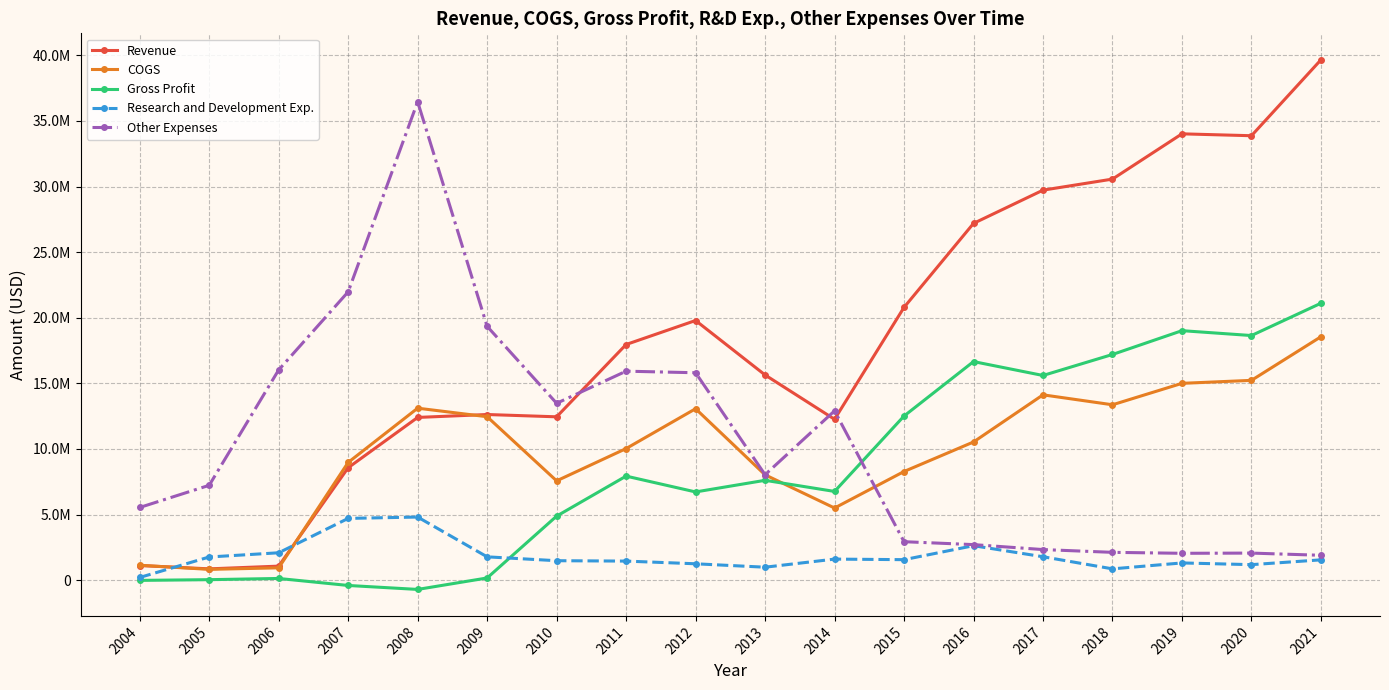

Reading left to right, extract all data points from this chart.

Revenue: 2004=1117520	2005=861868	2006=1070141	2007=8570540	2008=12403677	2009=12625908	2010=12450971	2011=17961803	2012=19791492	2013=15641062	2014=12262198	2015=20792715	2016=27193807	2017=29727018	2018=30570219	2019=34019152	2020=33875167	2021=39661325
COGS: 2004=1134535	2005=823752	2006=940132	2007=8974174	2008=13108990	2009=12458143	2010=7569775	2011=10030254	2012=13066774	2013=8030168	2014=5499093	2015=8282106	2016=10533229	2017=14125699	2018=13368075	2019=15002161	2020=15229464	2021=18554011
Gross Profit: 2004=-17015	2005=38116	2006=130009	2007=-403634	2008=-705313	2009=167765	2010=4881196	2011=7931549	2012=6724718	2013=7610894	2014=6763105	2015=12510609	2016=16660578	2017=15601319	2018=17202144	2019=19016991	2020=18645703	2021=21107314
Research and Development Exp.: 2004=205341	2005=1766791	2006=2087802	2007=4708256	2008=4811128	2009=1777873	2010=1483385	2011=1453994	2012=1248654	2013=987934	2014=1605662	2015=1562566	2016=2627228	2017=1784867	2018=862142	2019=1313499	2020=1182542	2021=1548527
Other Expenses: 2004=5541191	2005=7230222	2006=16025373	2007=21976597	2008=36466678	2009=19345225	2010=13481148	2011=15929015	2012=15809420	2013=8039124	2014=12905442	2015=2932172	2016=2709918	2017=2332217	2018=2120746	2019=2047980	2020=2064097	2021=1896481